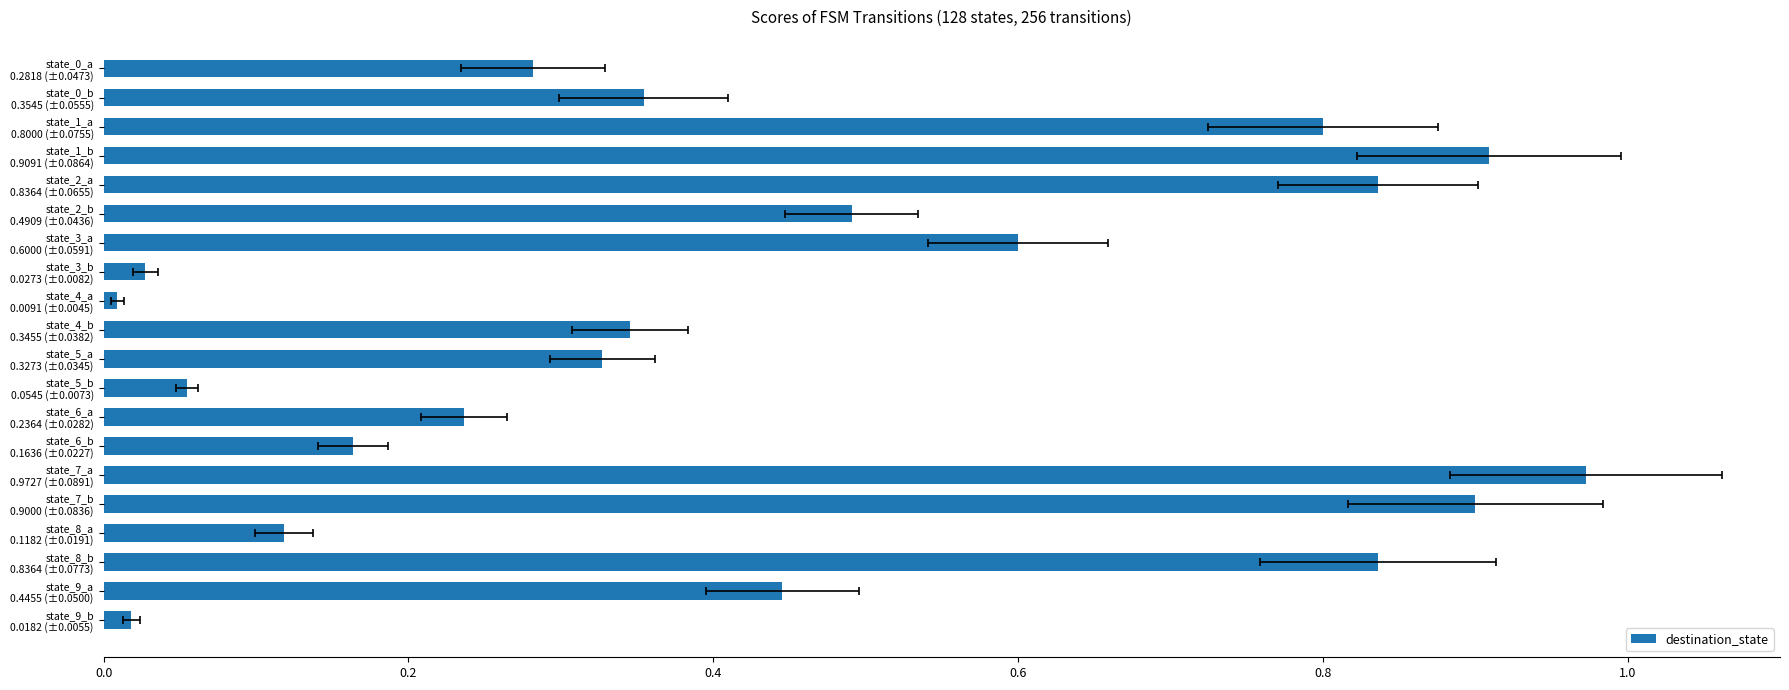

What is the average value?

0.4